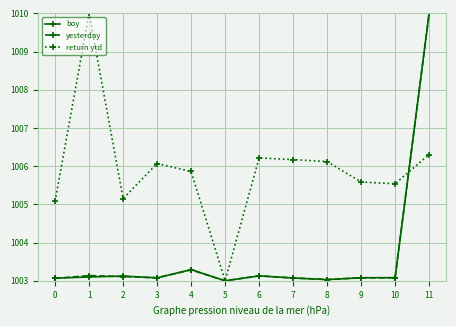

Reading left to right, extract all data points from this chart.

boy: 0=1003.1	1=1003.1	2=1003.1	3=1003.1	4=1003.3	5=1003.0	6=1003.1	7=1003.1	8=1003.0	9=1003.1	10=1003.1	11=1010.0
yesterday: 0=1003.1	1=1003.1	2=1003.1	3=1003.1	4=1003.3	5=1003.0	6=1003.1	7=1003.1	8=1003.0	9=1003.1	10=1003.1	11=1010.0
return ytd: 0=1005.1	1=1010.0	2=1005.2	3=1006.1	4=1005.9	5=1003.0	6=1006.2	7=1006.2	8=1006.1	9=1005.6	10=1005.5	11=1006.3